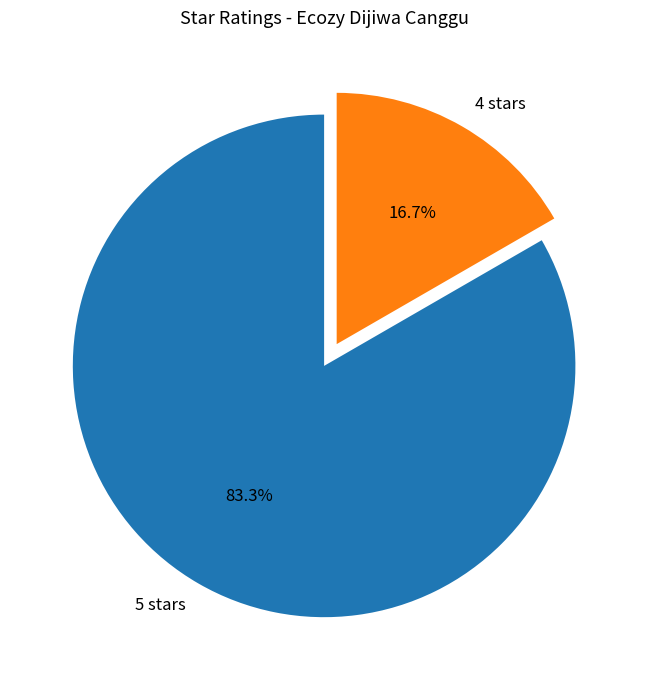

How much of the chart is everything except 5 stars?

16.7%